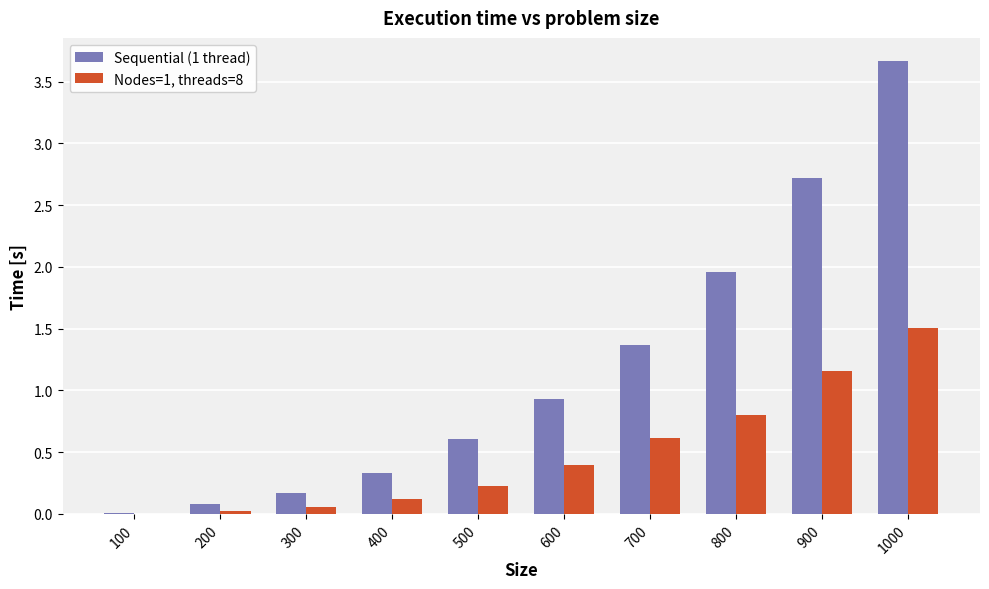

True or false: Nodes=1, threads=8 has a value of 0.8 at 800.

True